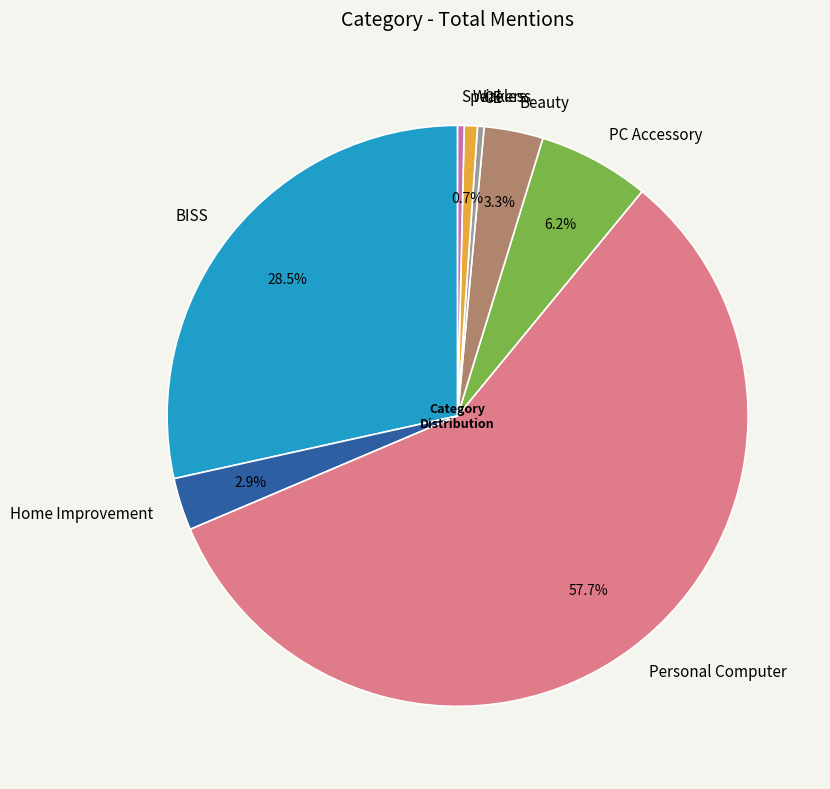

Between Beauty and Speakers, which is larger?

Beauty